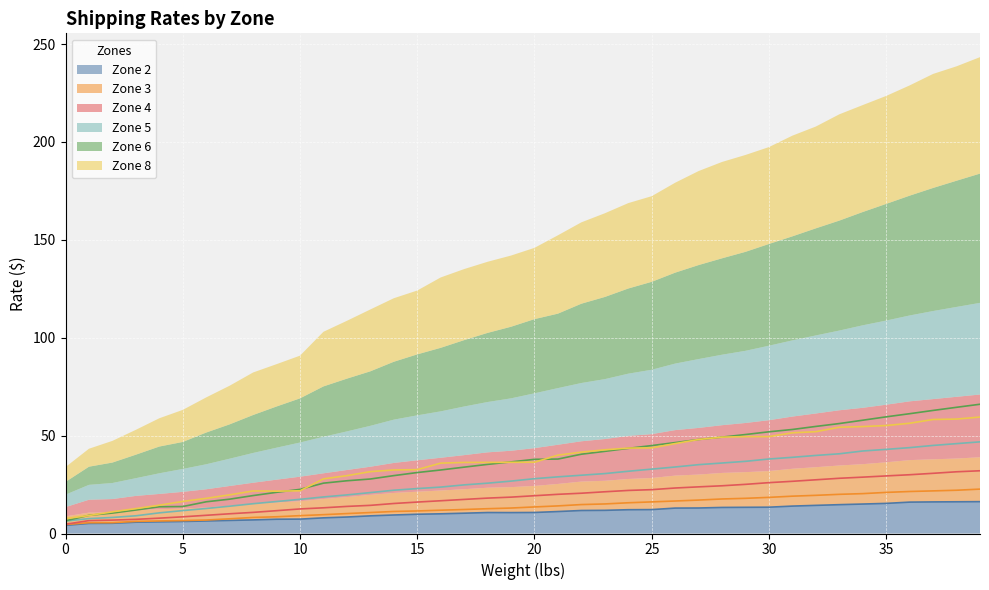

At 39, list the series in order from largest to smallest.

Zone 6, Zone 8, Zone 5, Zone 4, Zone 3, Zone 2